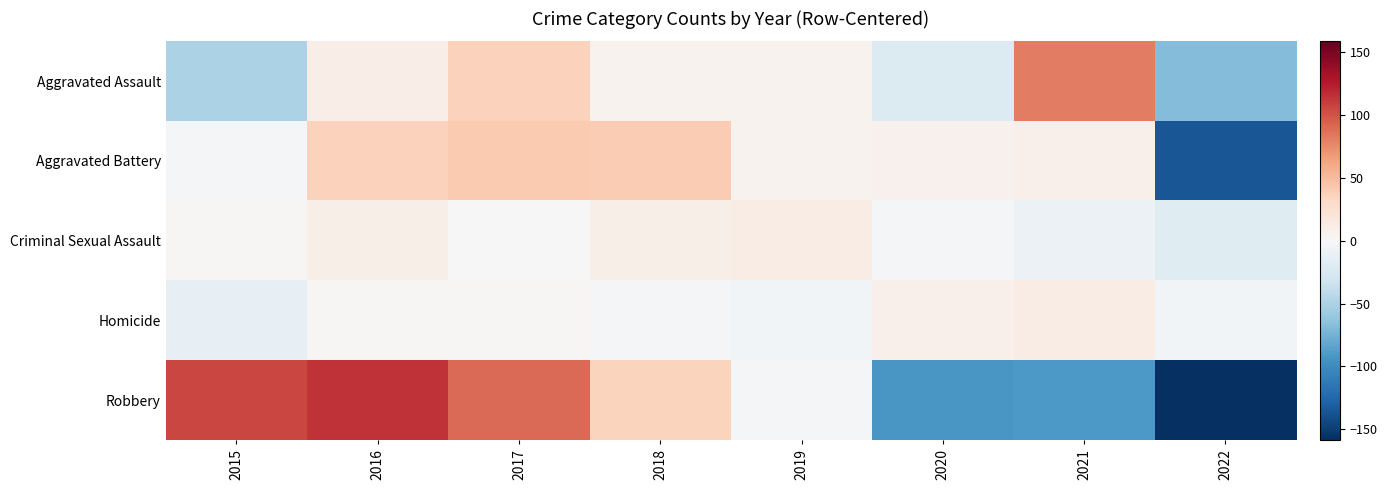

Reading left to right, list all the values displayed in this chart.

Aggravated Assault: 2015=-50.1	2016=10.9	2017=36.9	2018=5.9	2019=5.9	2020=-22.1	2021=80.9	2022=-68.1
Aggravated Battery: 2015=-2.0	2016=36.0	2017=41.0	2018=40.0	2019=5.0	2020=7.0	2021=8.0	2022=-135.0
Criminal Sexual Assault: 2015=1.2	2016=9.2	2017=-0.8	2018=9.2	2019=12.2	2020=-2.8	2021=-8.8	2022=-19.8
Homicide: 2015=-12.6	2016=2.4	2017=1.4	2018=-2.6	2019=-4.6	2020=8.4	2021=12.4	2022=-4.6
Robbery: 2015=105.5	2016=114.5	2017=89.5	2018=35.5	2019=-2.5	2020=-92.5	2021=-91.5	2022=-158.5